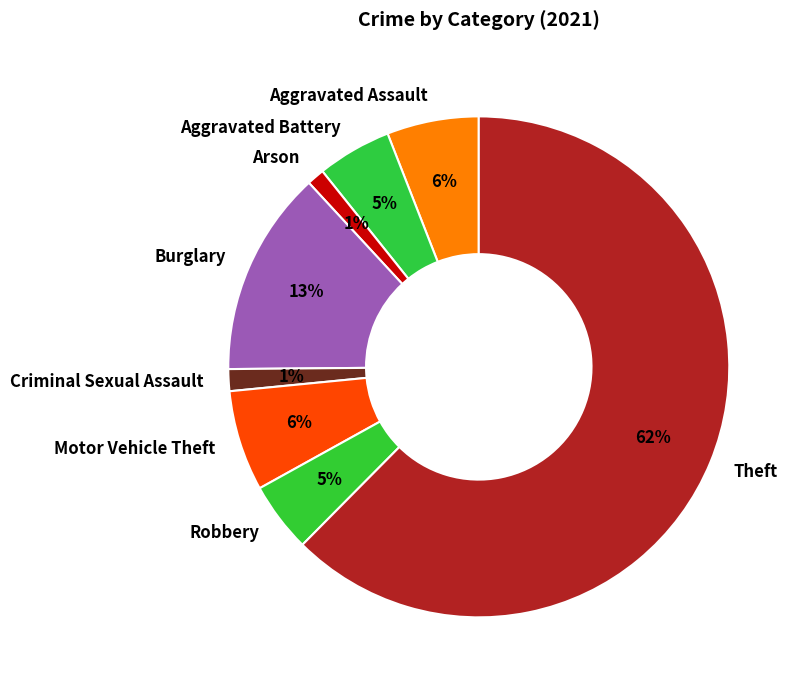

Combined, do Burglary and Theft account for over 50%?

Yes